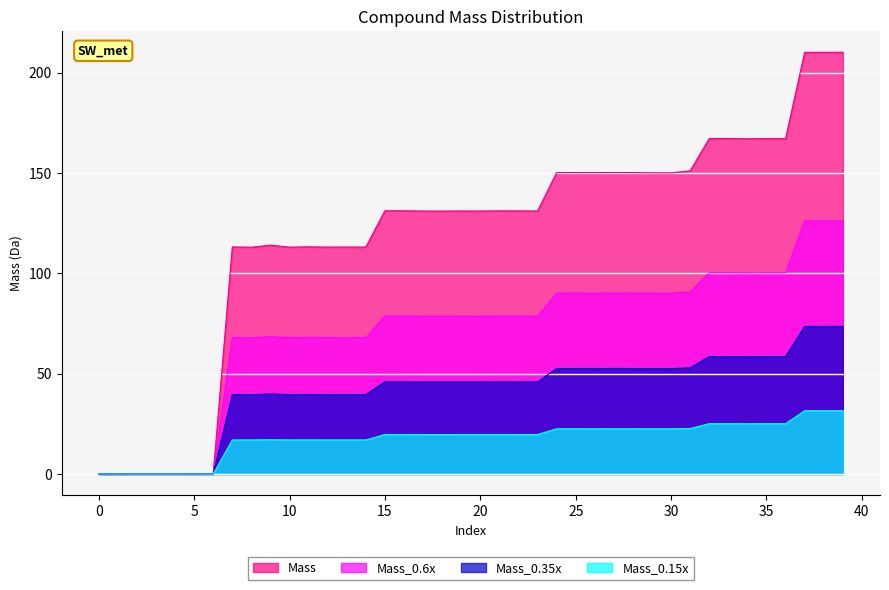

Reading left to right, what are all the values shown in this chart?

0=0.0	1=0.0	2=0.1	3=0.1	4=0.1	5=0.0	6=0.1	7=113.1	8=113.0	9=114.0	10=113.0	11=113.2	12=113.1	13=113.1	14=113.1	15=131.2	16=131.1	17=131.0	18=131.0	19=131.0	20=131.0	21=131.1	22=131.1	23=131.0	24=150.2	25=150.2	26=150.2	27=150.2	28=150.2	29=150.1	30=150.0	31=151.1	32=167.1	33=167.1	34=167.0	35=167.1	36=167.1	37=210.1	38=210.1	39=210.2